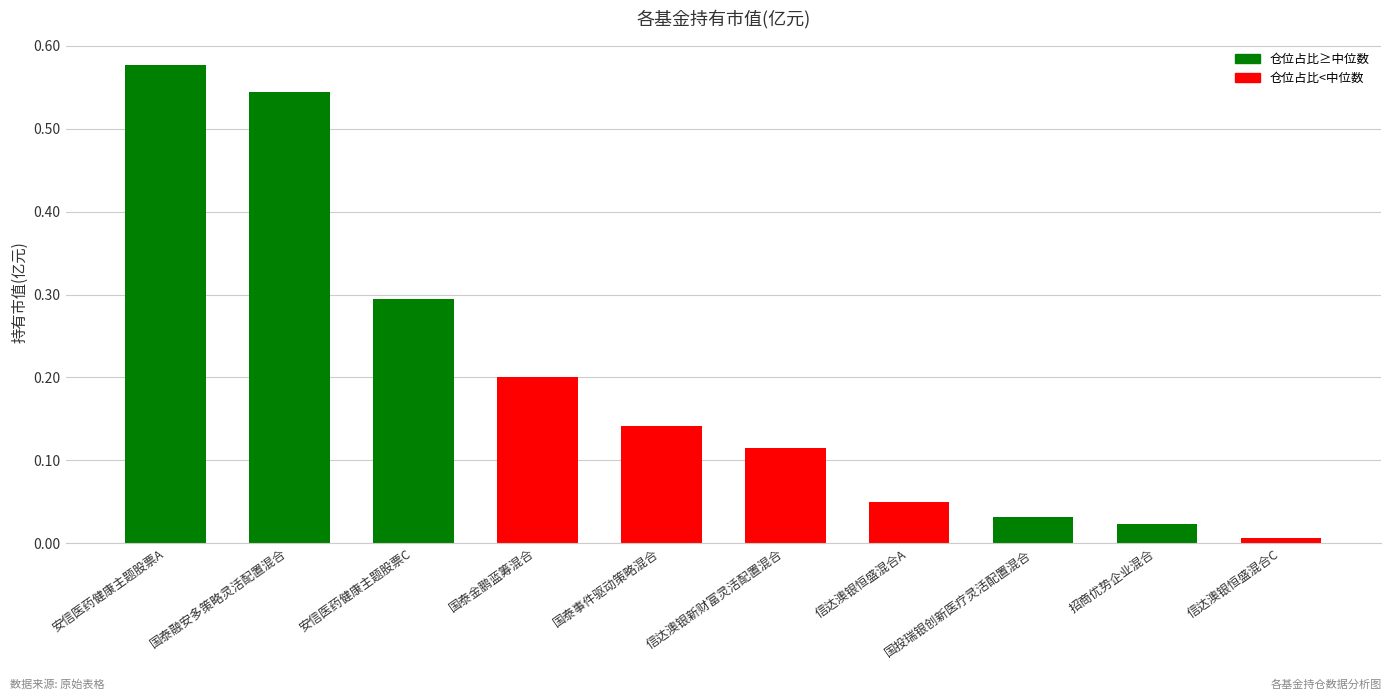

True or false: the data shows 1.0 at 安信医药健康主题股票A.

False